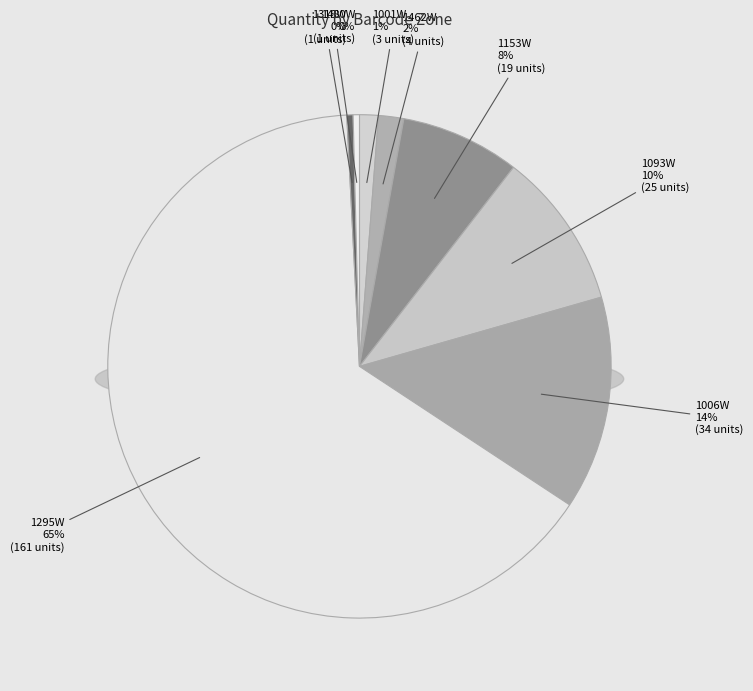

Which slice is the smallest?

1318W